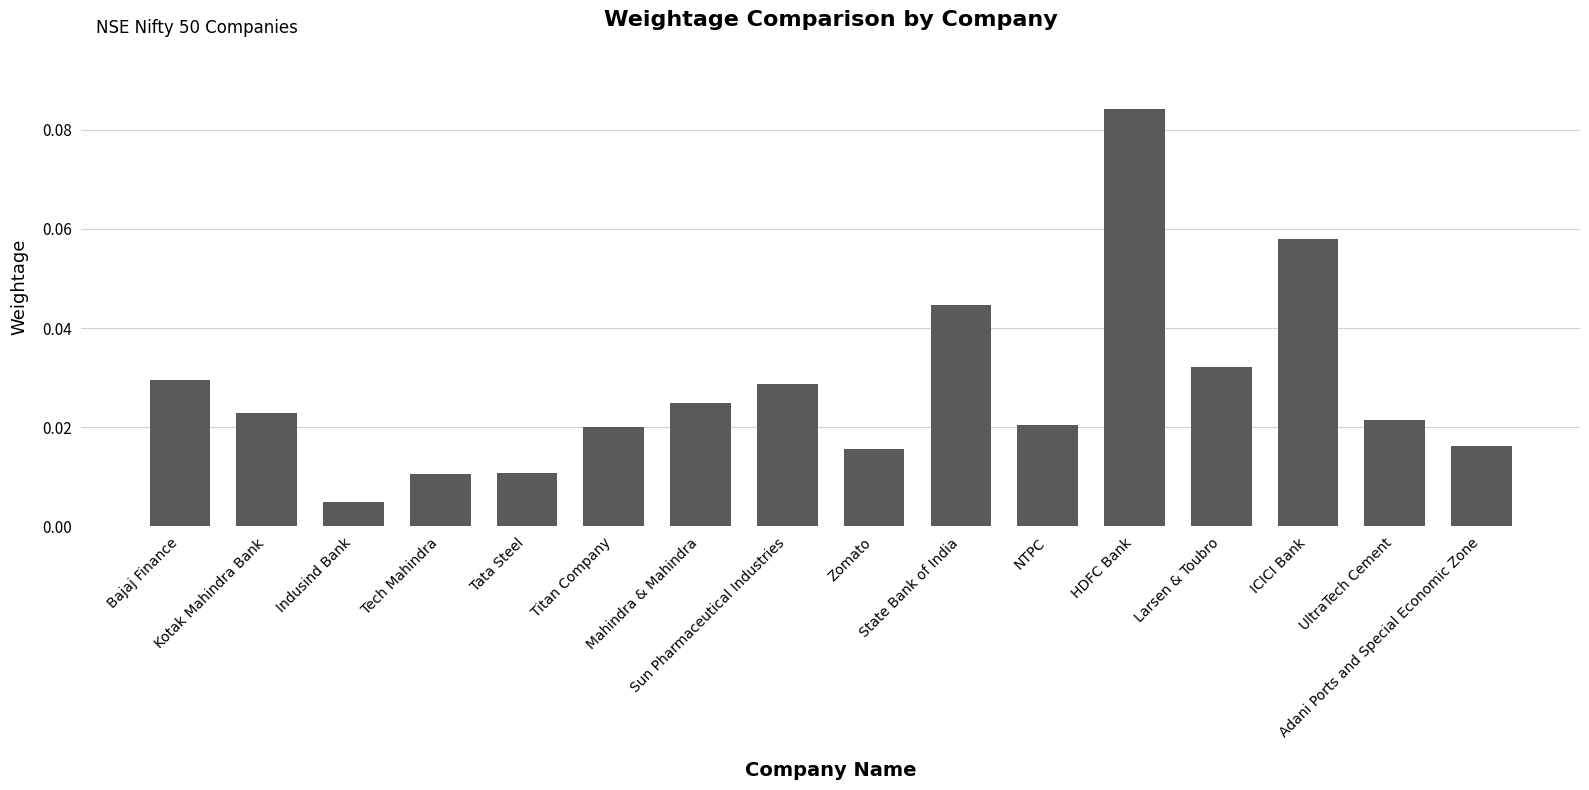

What is the sum of all values?

0.4